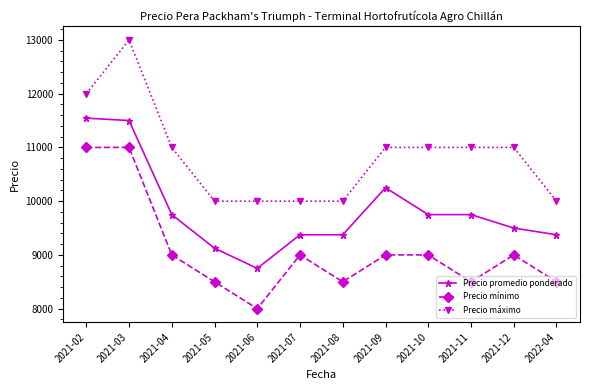

What is the minimum value shown in the chart?

8000